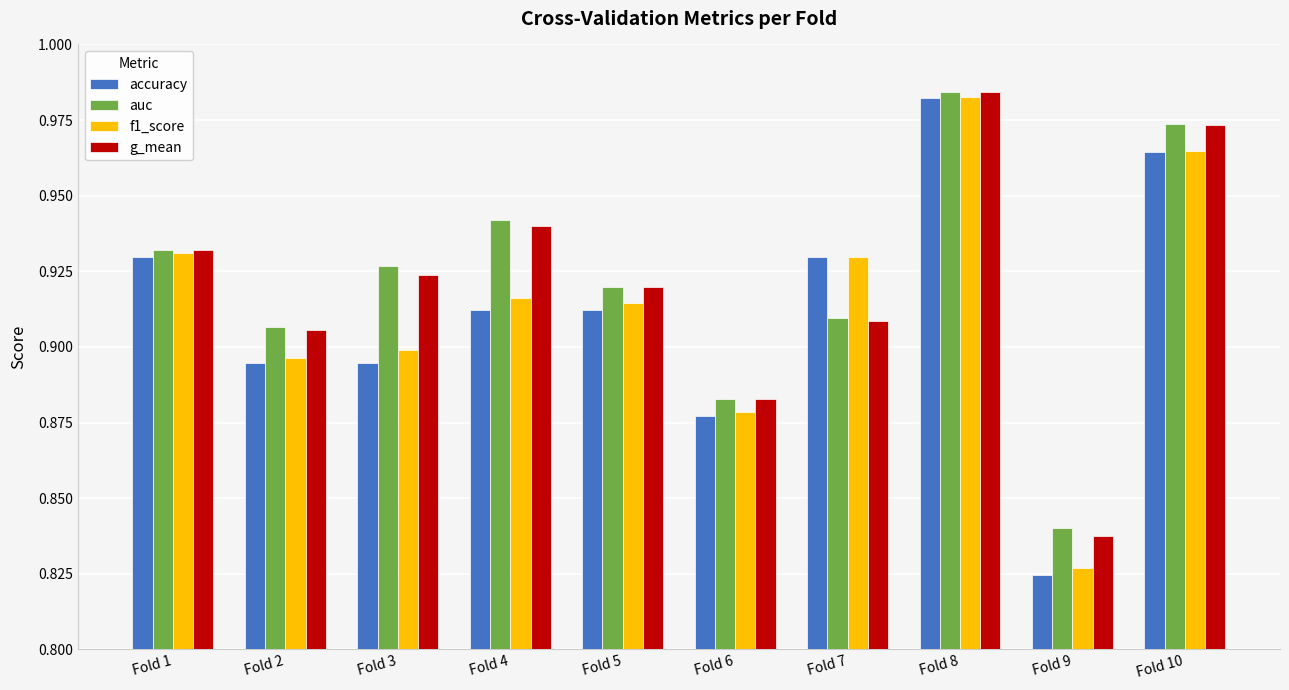

What is the total value across all series at Fold 5?

3.7